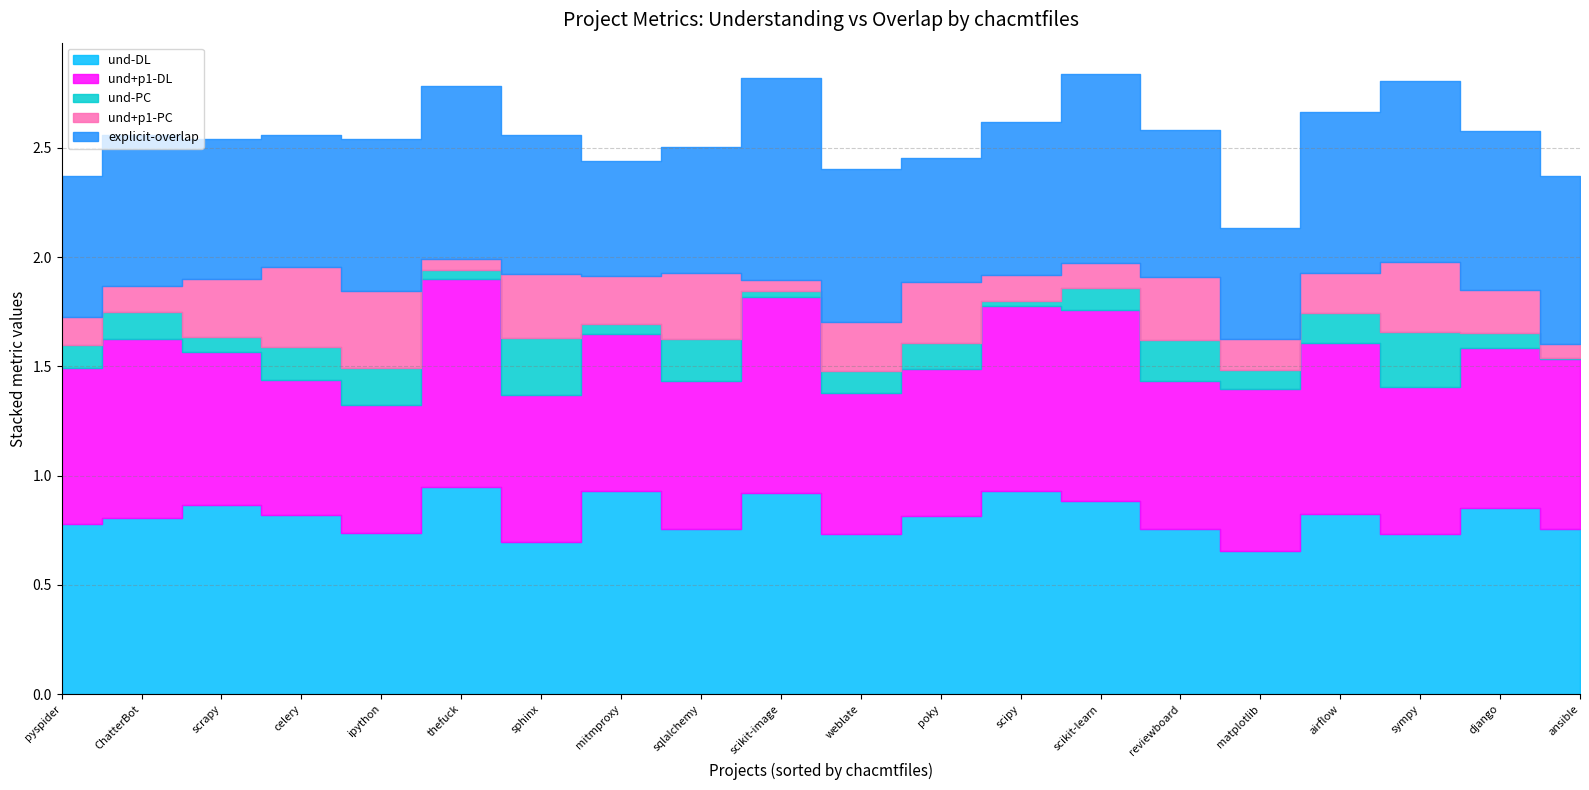

Does the chart display data point markers on the line(s)?

No